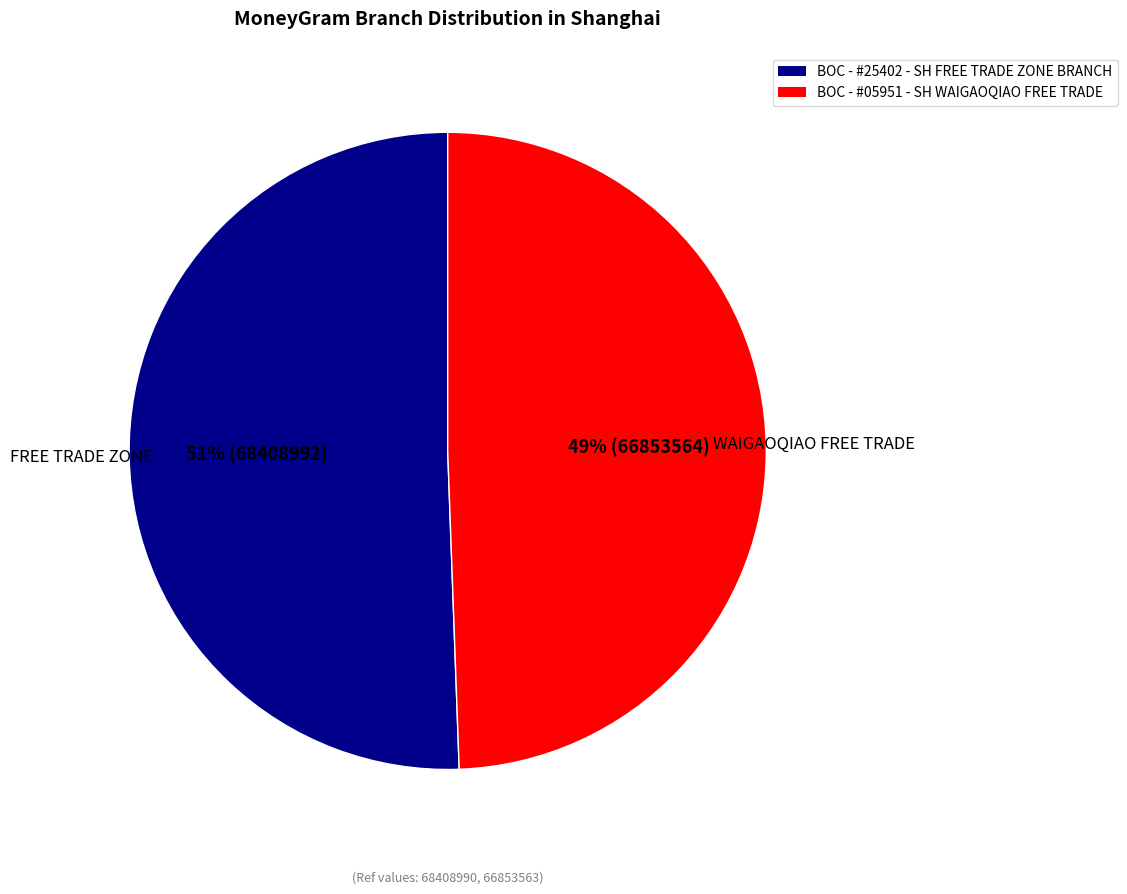

Rank the categories by value from highest to lowest.

BOC - #25402 - SH FREE TRADE ZONE BRANCH, BOC - #05951 - SH WAIGAOQIAO FREE TRADE